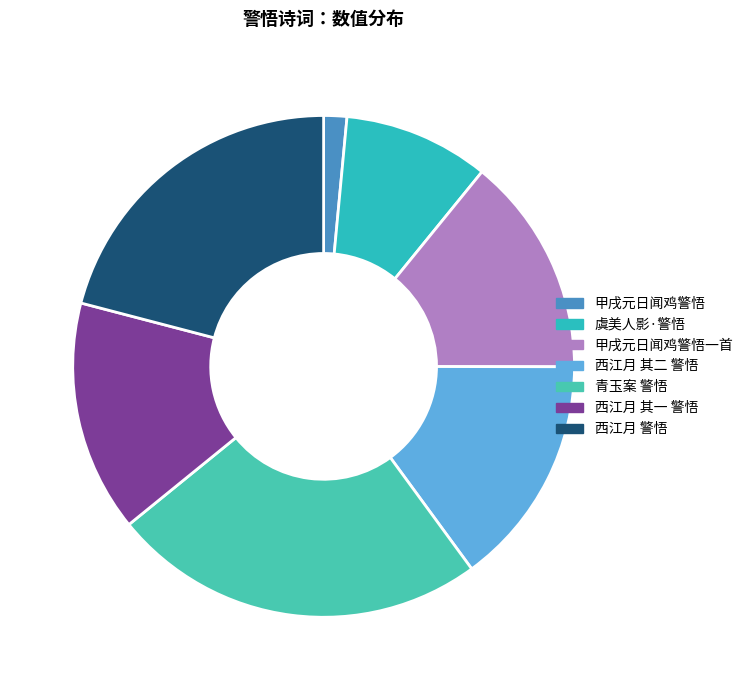

How many segments does this pie chart have?

7